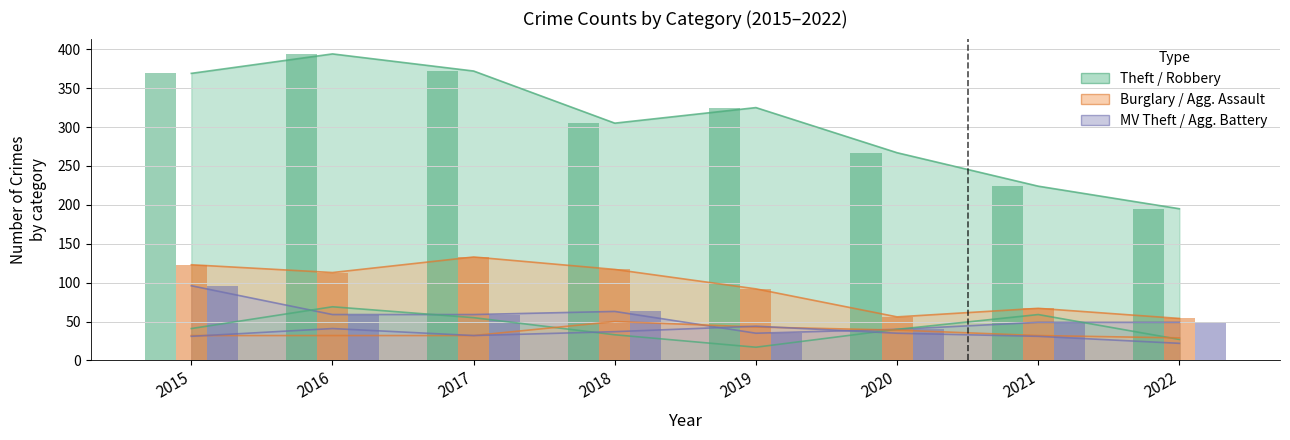

List the labels in order of Robbery value, smallest first.

2019, 2022, 2018, 2020, 2015, 2017, 2021, 2016